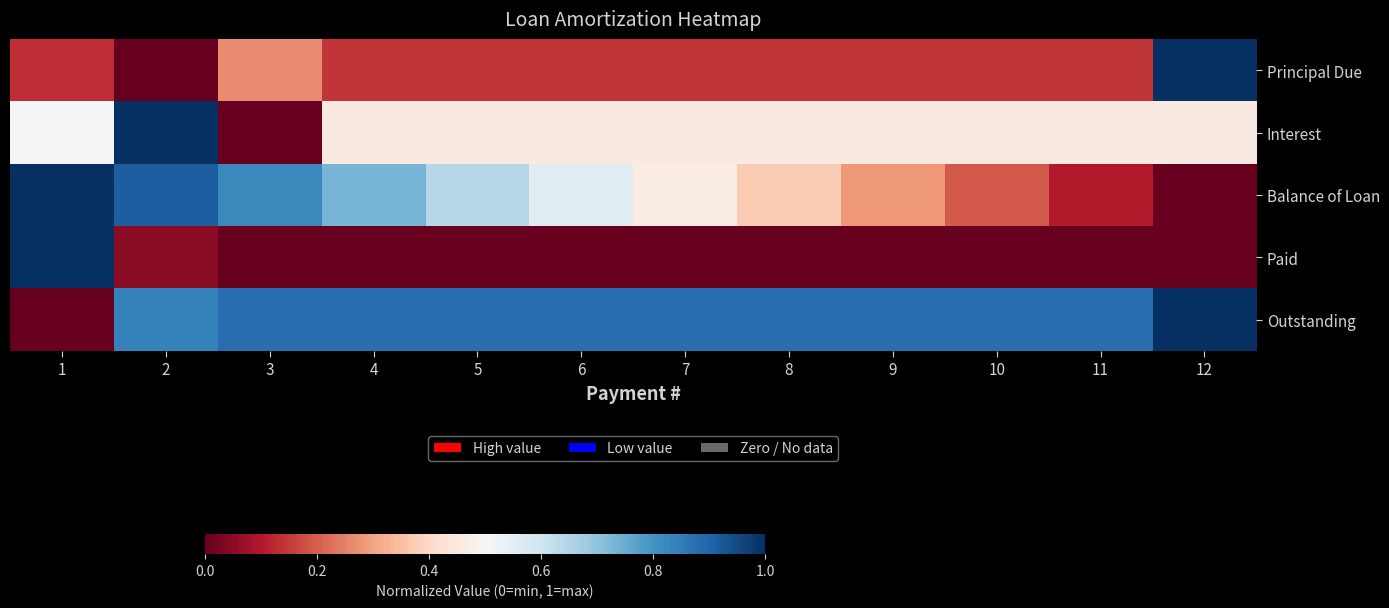

What is the total value across all series at 10?

1.7